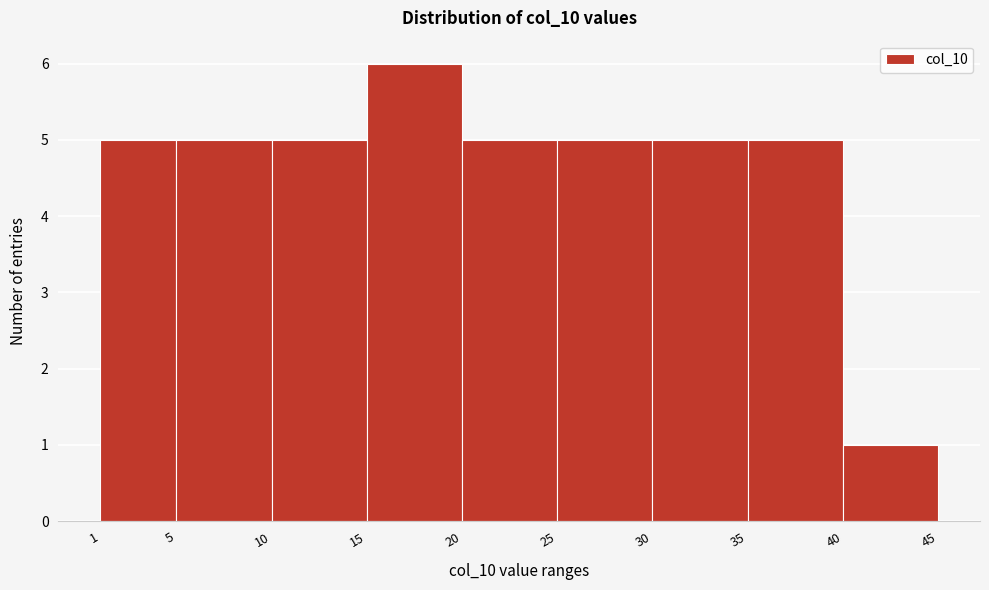

Reading left to right, list every bar in this chart as the range it spans on the x-axis followed by its height. The values are not printed on the chart, so give them approximately, as read against the axis.

1 to 5: 5
5 to 10: 5
10 to 15: 5
15 to 20: 6
20 to 25: 5
25 to 30: 5
30 to 35: 5
35 to 40: 5
40 to 45: 1